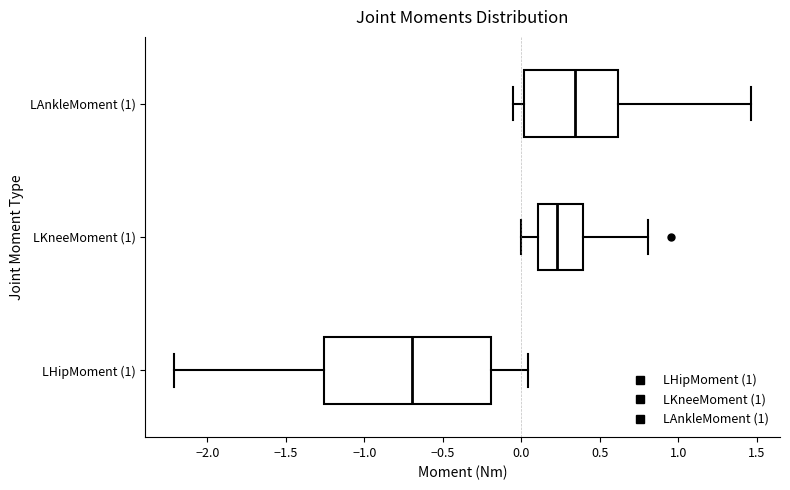

Reading bottom to top, read every box against the x-axis: the position of its median line, the range the box covers, and the ends of its whiskers. The values are not printed on the chart, so give them approximately, as read against the axis.

LHipMoment (1): median -0.70, box -1.25 to -0.20, whiskers -2.20 to 0.05
LKneeMoment (1): median 0.25, box 0.10 to 0.40, whiskers 0.00 to 0.80
LAnkleMoment (1): median 0.35, box 0.00 to 0.60, whiskers -0.05 to 1.45